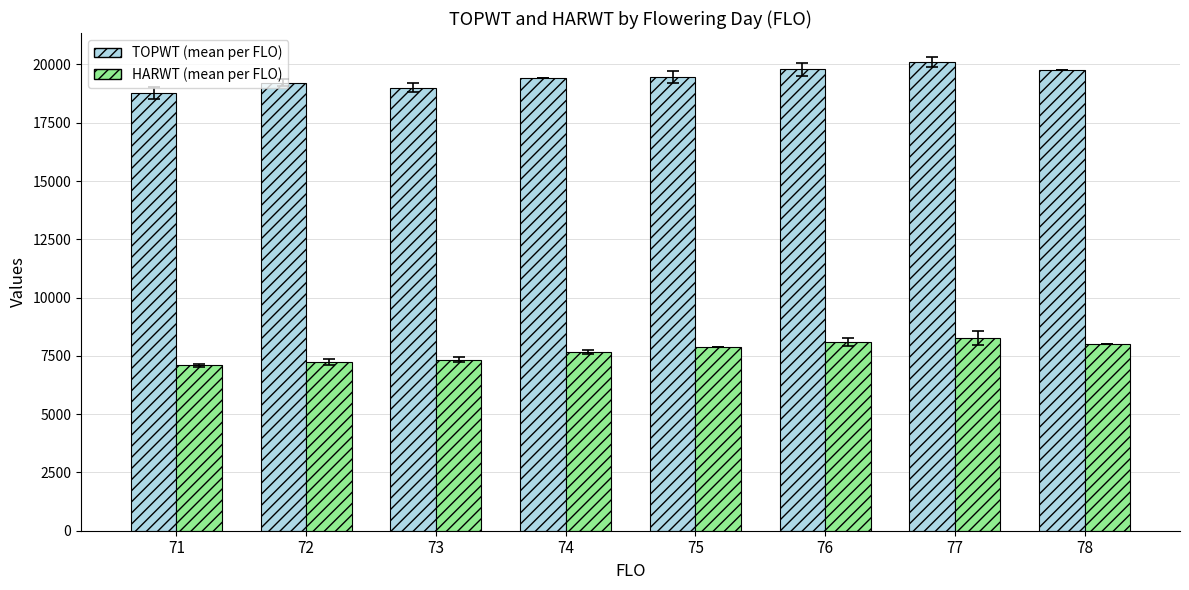

The value of TOPWT (mean per FLO) at 71 is 25898.5. True or false?

False